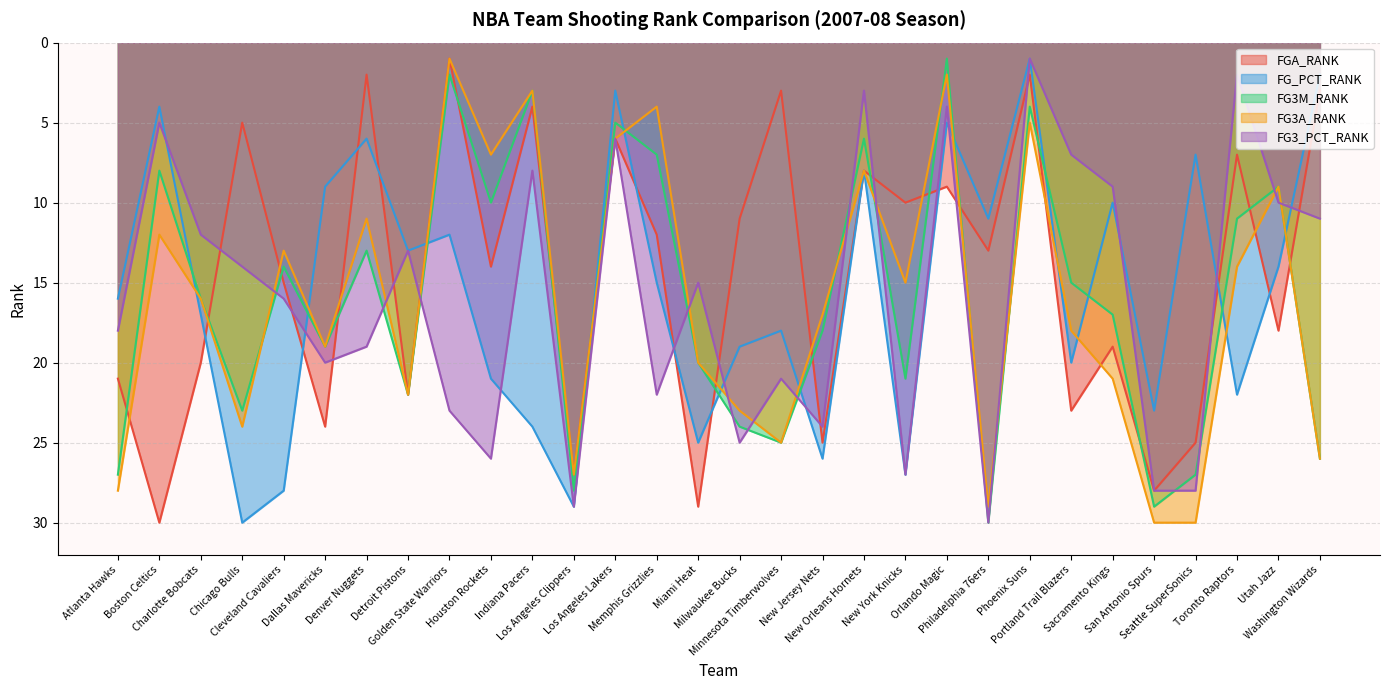

In FG3A_RANK, how many points are higher than both neighbors (excluding endpoints)?

9